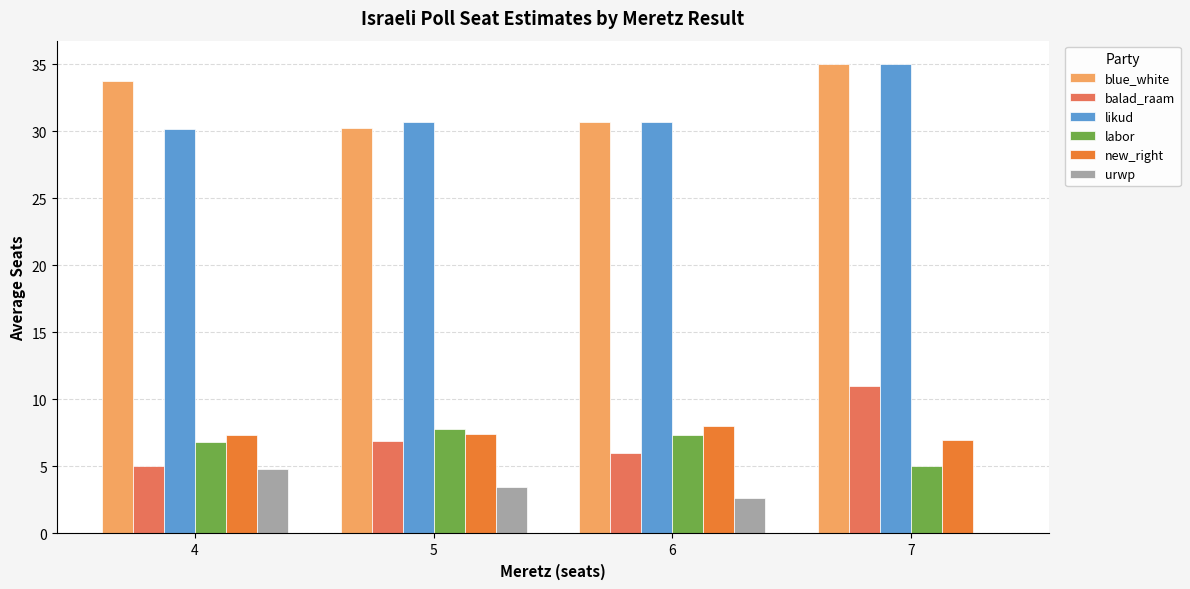

Does the chart contain stacked bars?

No